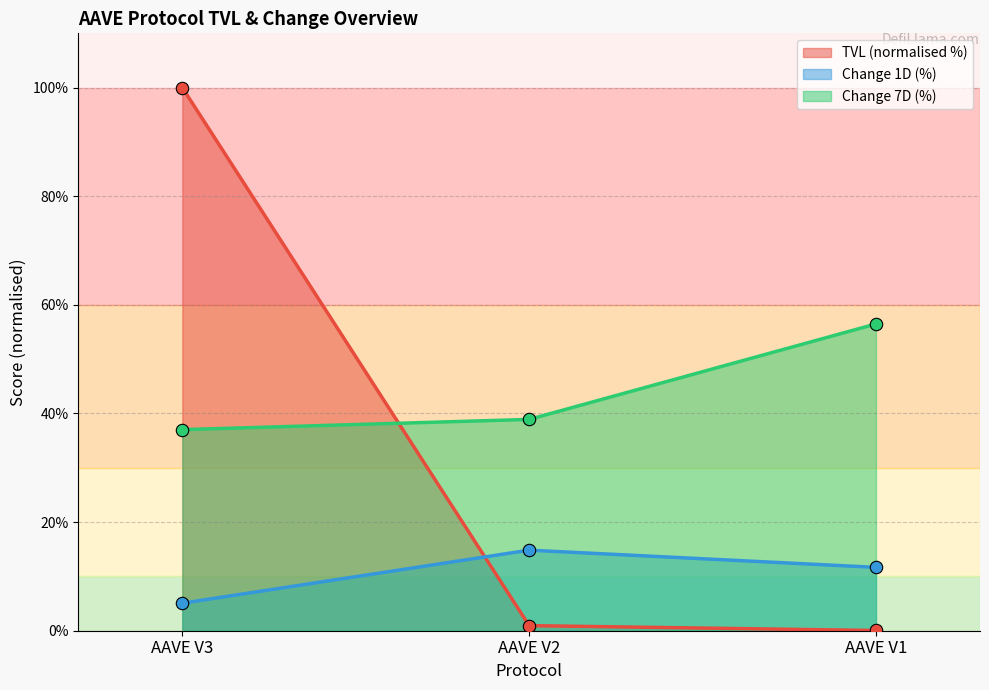

What are all the series names shown in the legend?

TVL (normalised %), Change 1D (%), Change 7D (%)